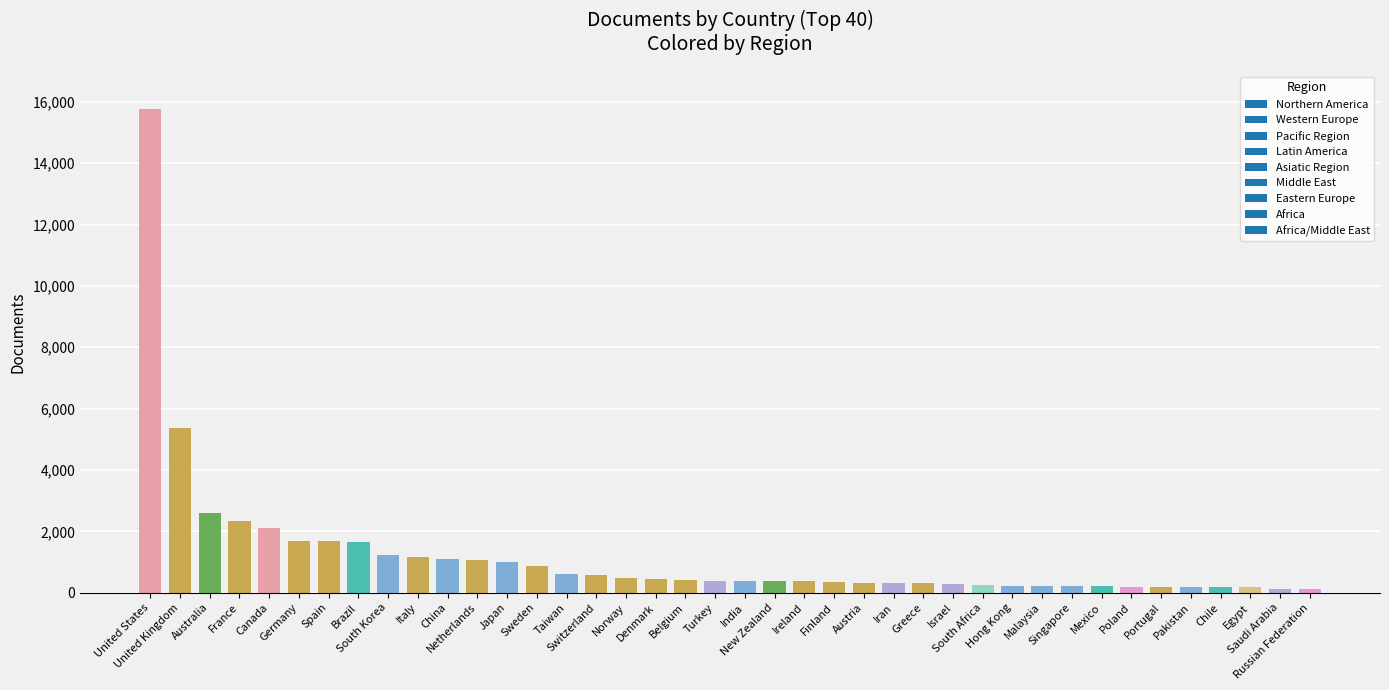

What is the average value?

1188